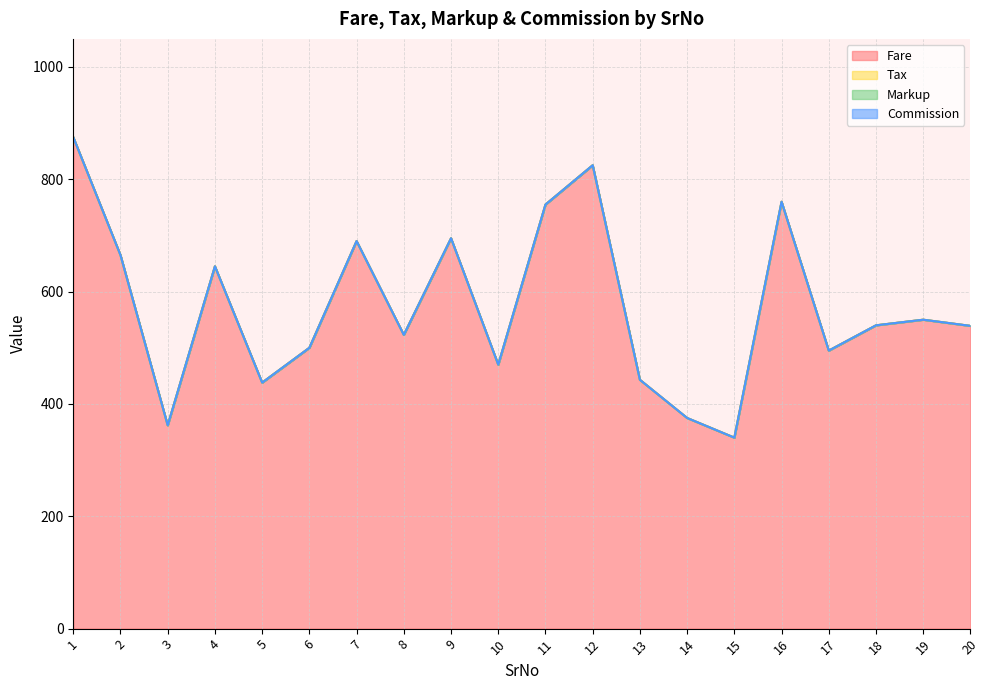

What is the difference between the highest and lowest values at 19?

550